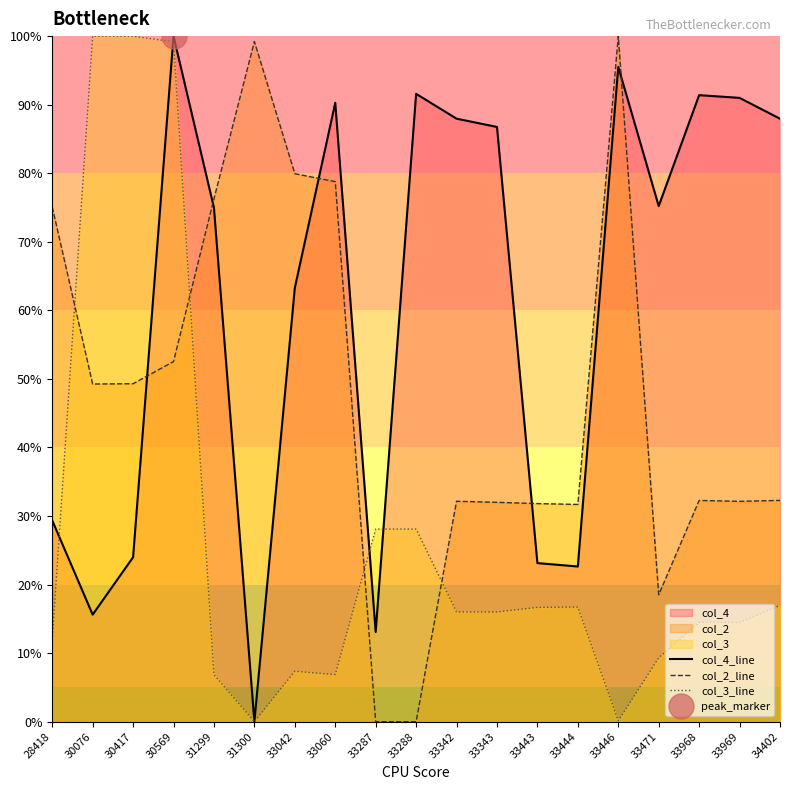

At which label is col_3_line closest to 50?

33287